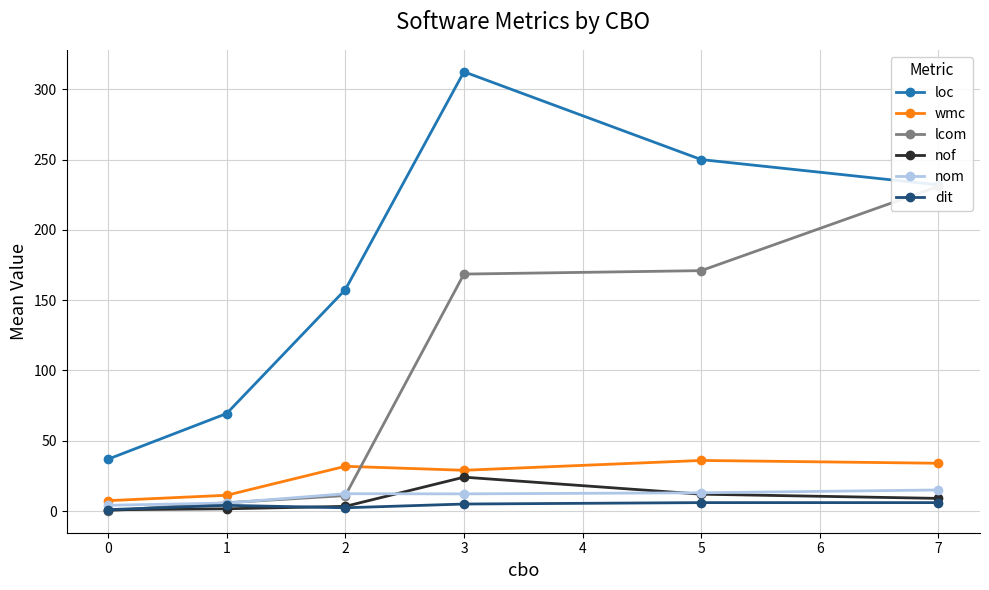

At which label is loc closest to 174?

2